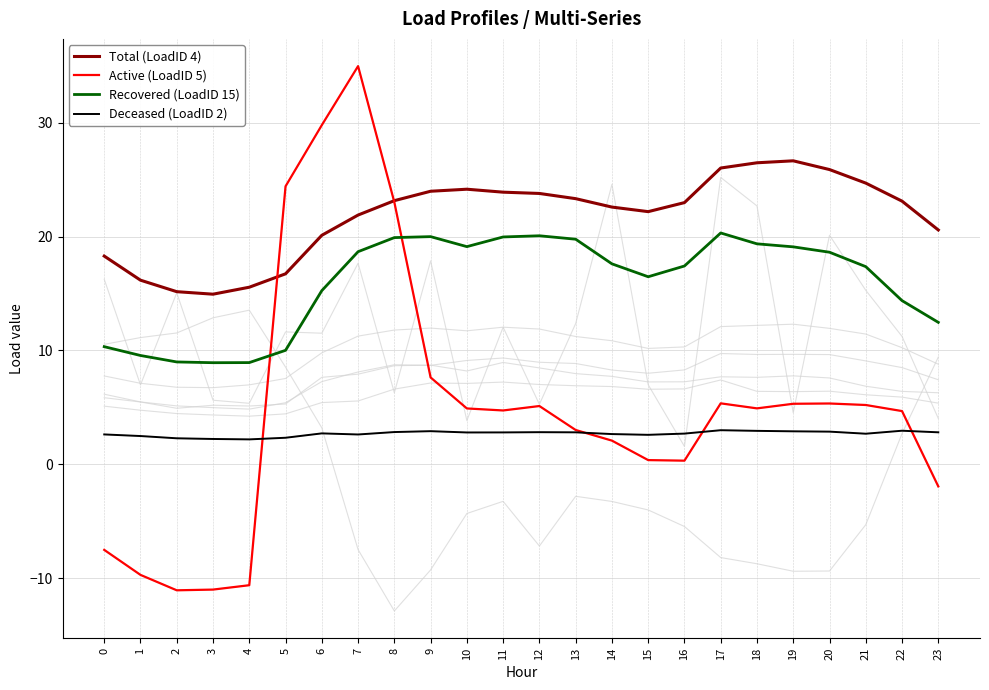

The Deceased (LoadID 2) series shows 0.6 at 23. True or false?

False